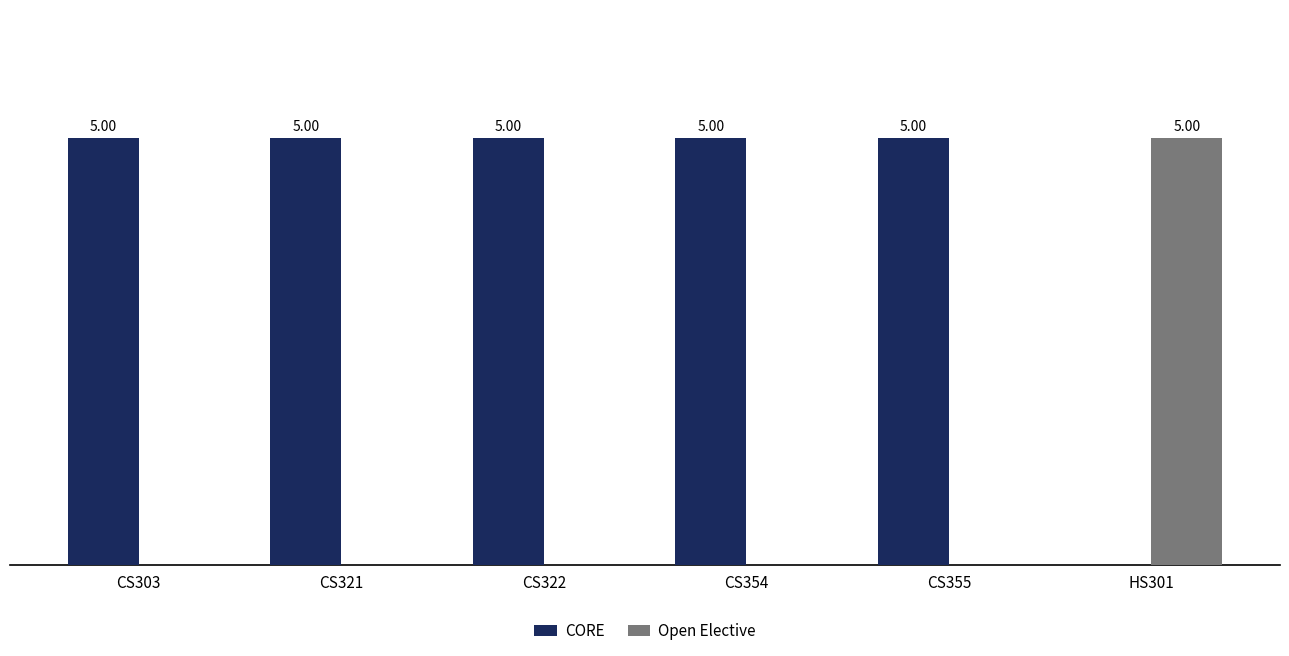

Which series has the largest total across all categories?

CORE